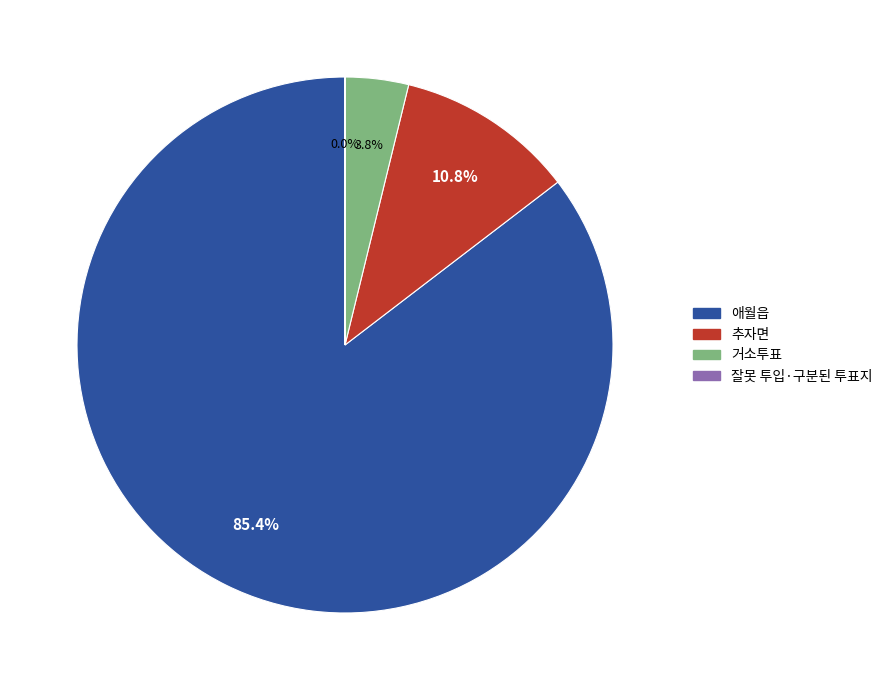

Does 애월읍 account for over 50% of the chart?

Yes